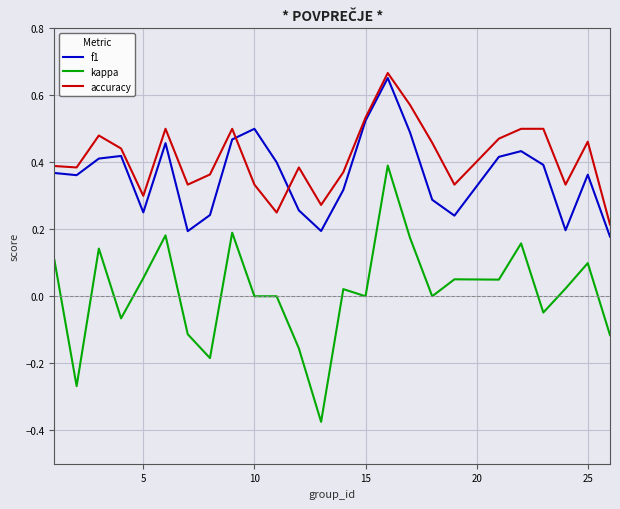

Which series has the largest range (max minus min)?

kappa